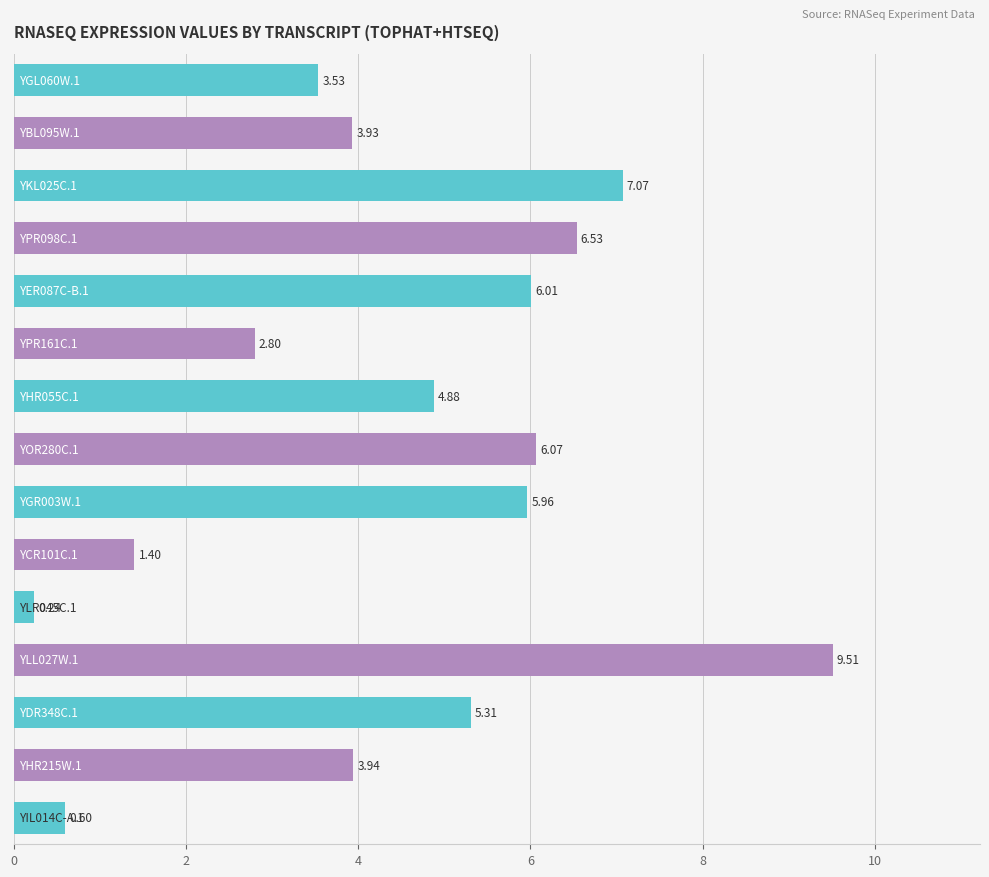

What is the difference between the second highest and minimum values?

6.8